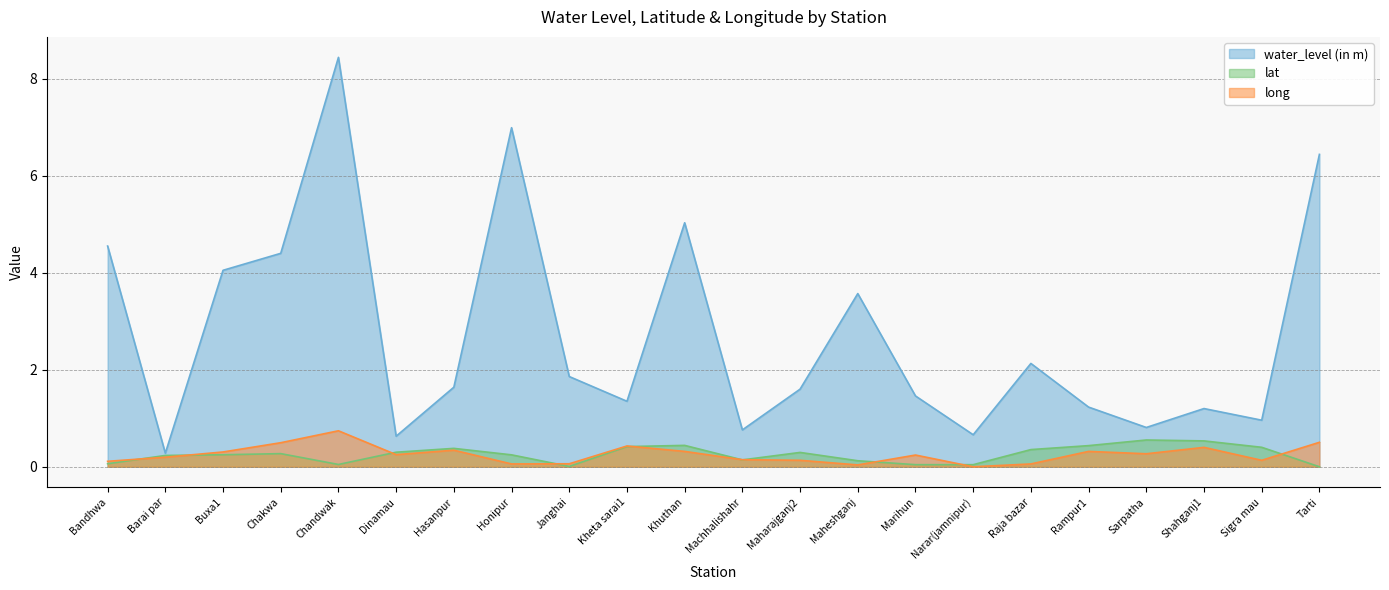

What is the difference between the maximum and minimum values in the lat series?

0.6